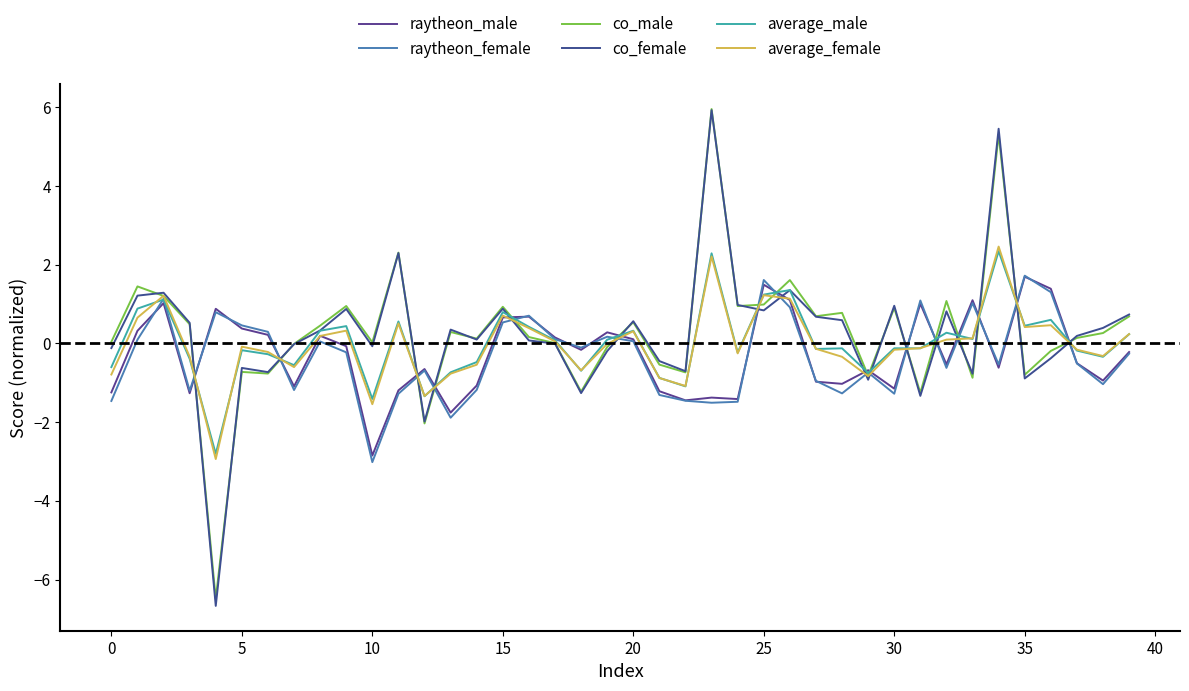

How many lines are shown in the chart?

6